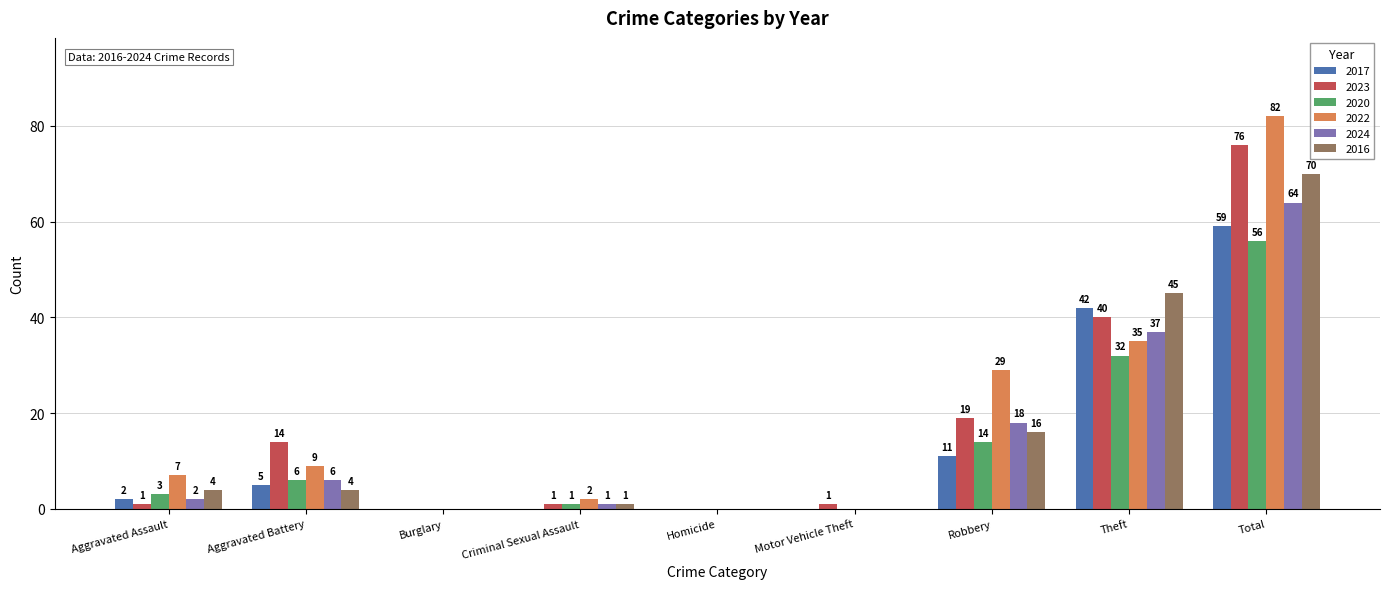

The value of 2023 at Burglary is 0. True or false?

True